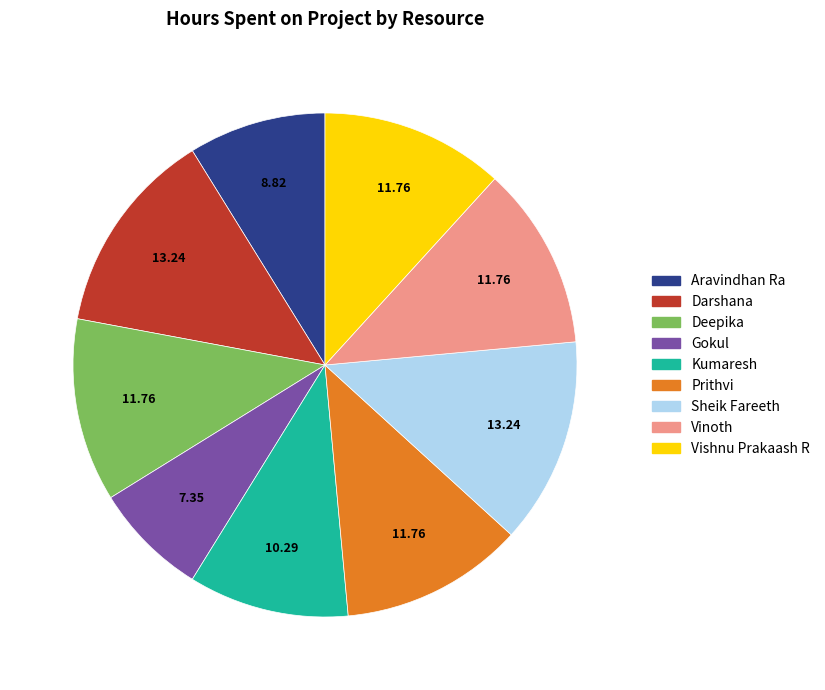

The Prithvi slice represents 12% of the pie. True or false?

True